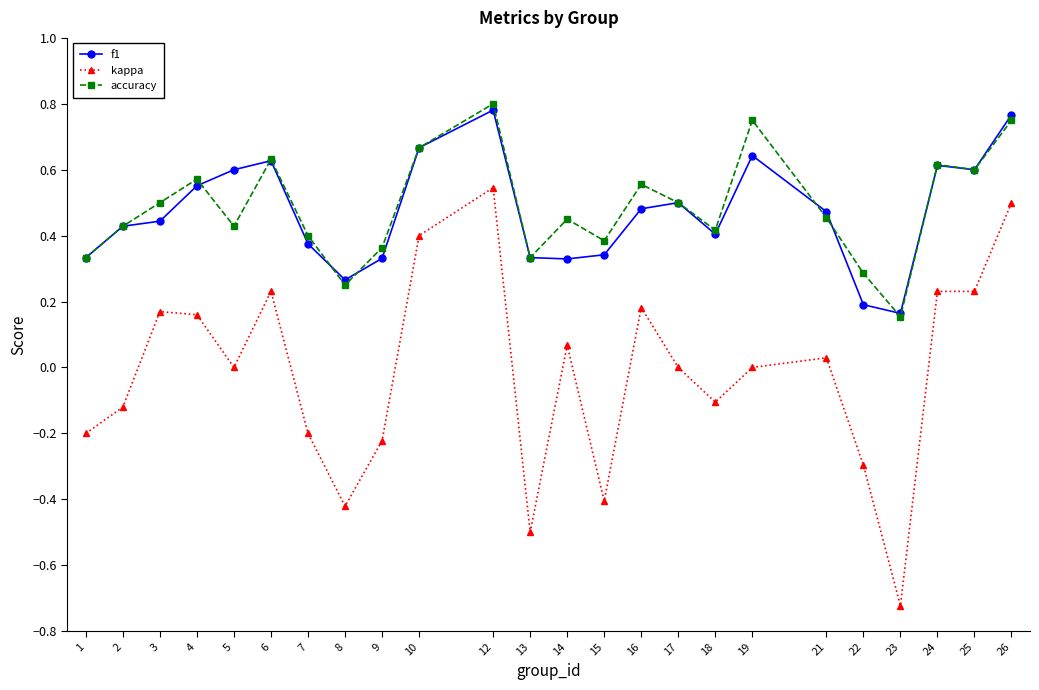

Is it true that f1 equals 0.4 at 8?

False